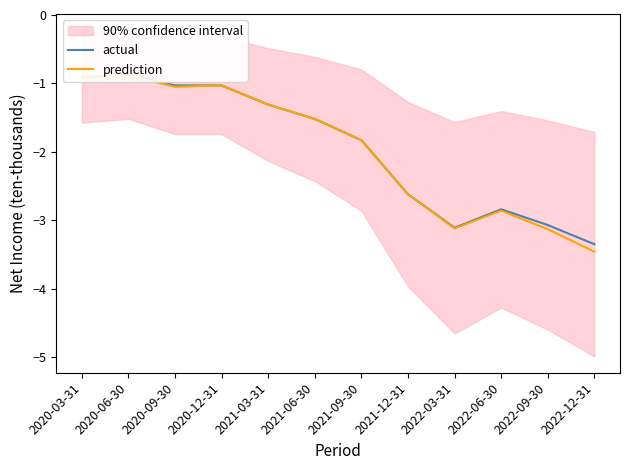

Does the chart display data point markers on the line(s)?

No